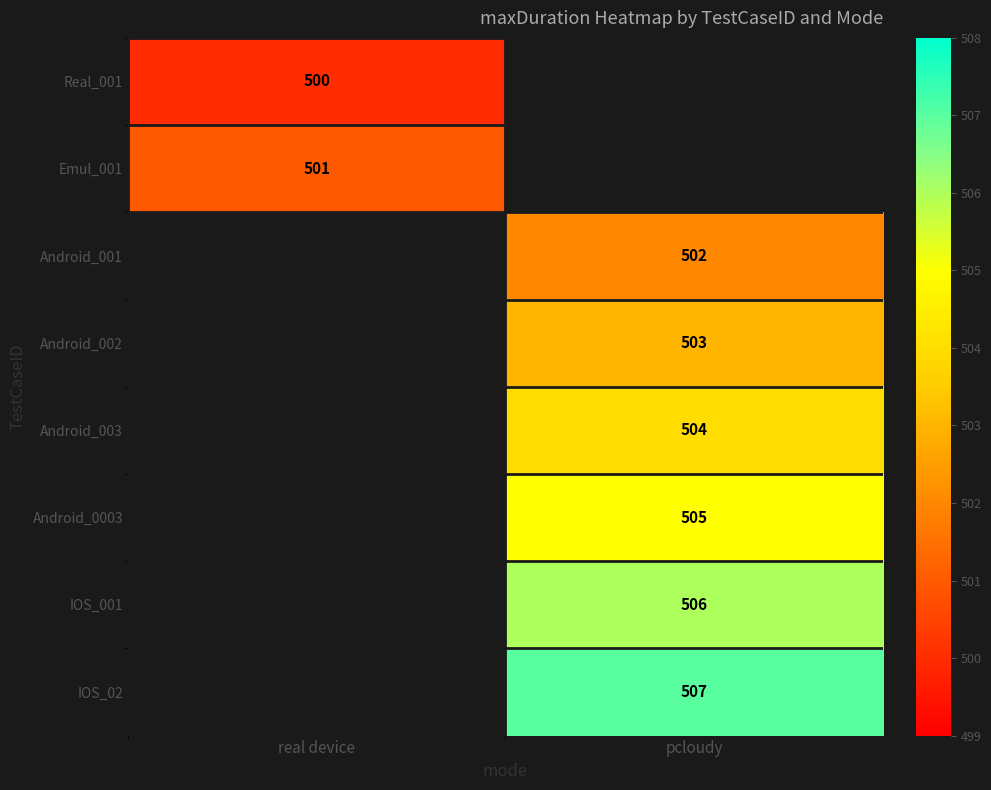

The Android_001 series shows 502 at pcloudy. True or false?

True